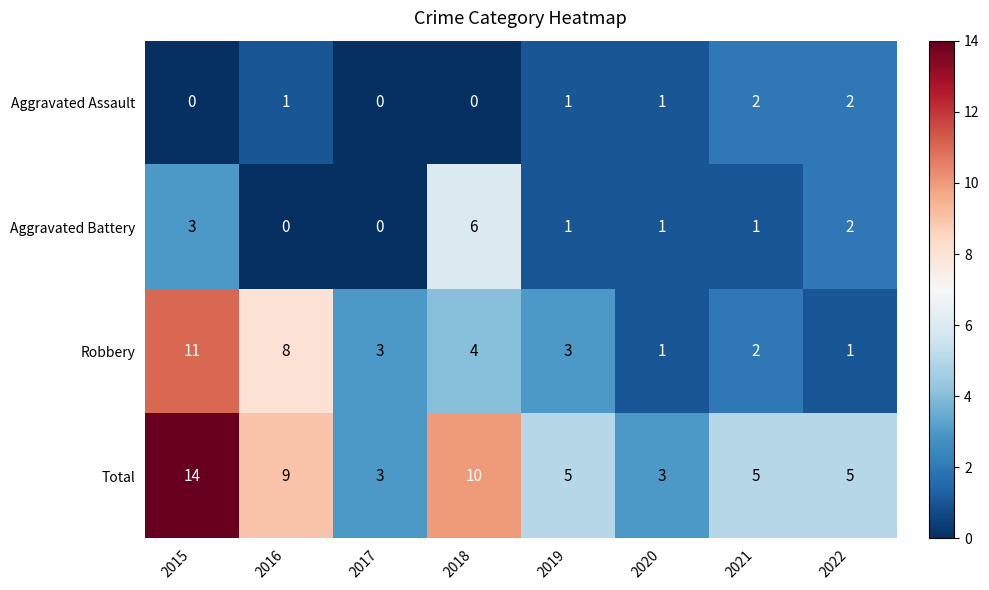

Which category has the highest value in the Robbery series?

2015